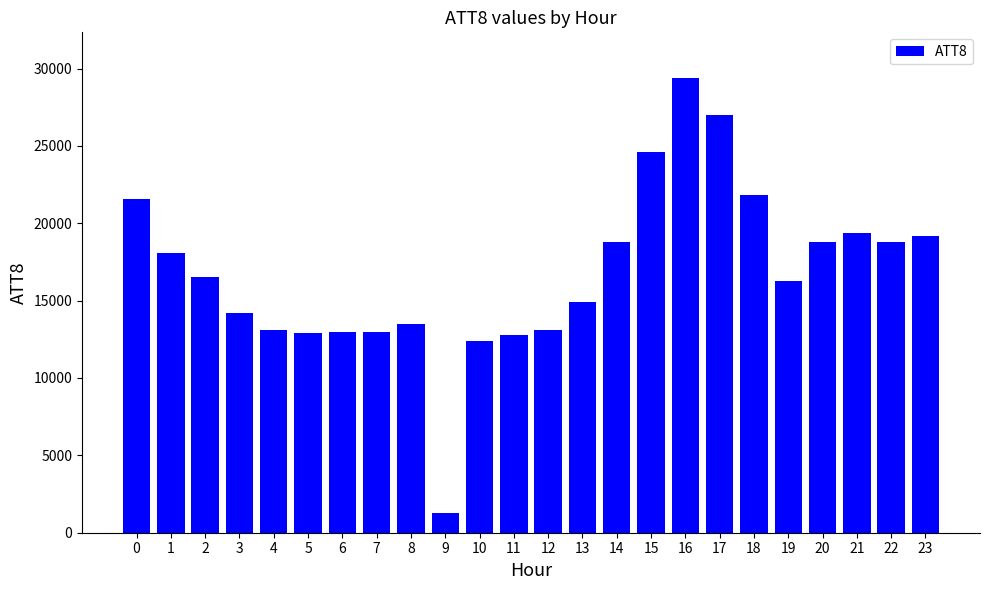

True or false: the data shows 19400 at 21.

True